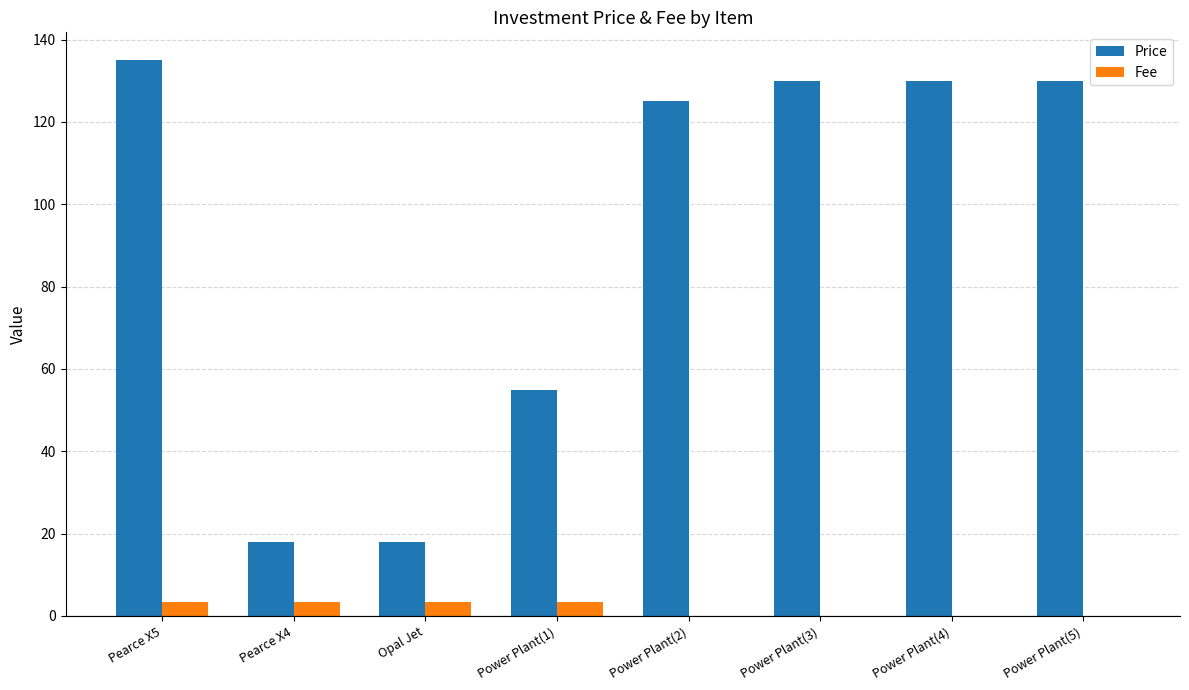

How many categories are shown in the chart?

8